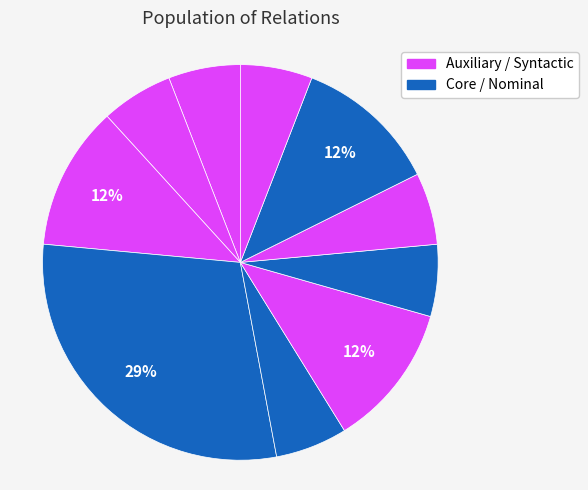

To the nearest percent, what is the average slice percentage?

8%